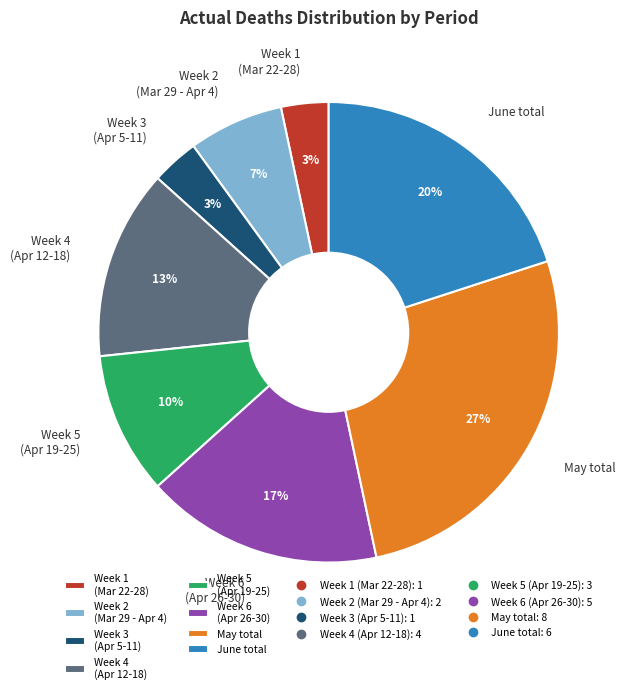

What percentage is the Week 3 (Apr 5-11) slice, to the nearest percent?

3%